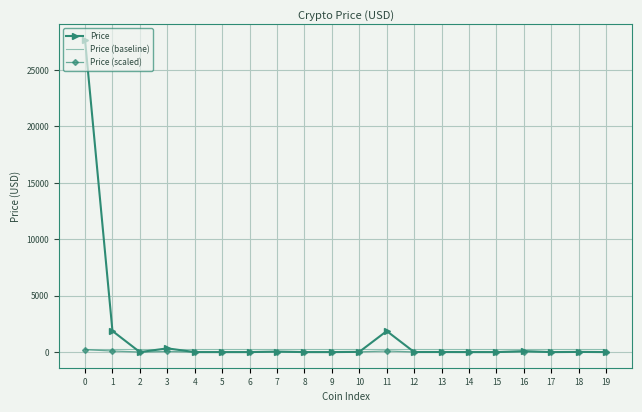

Which series has the largest total across all categories?

Price